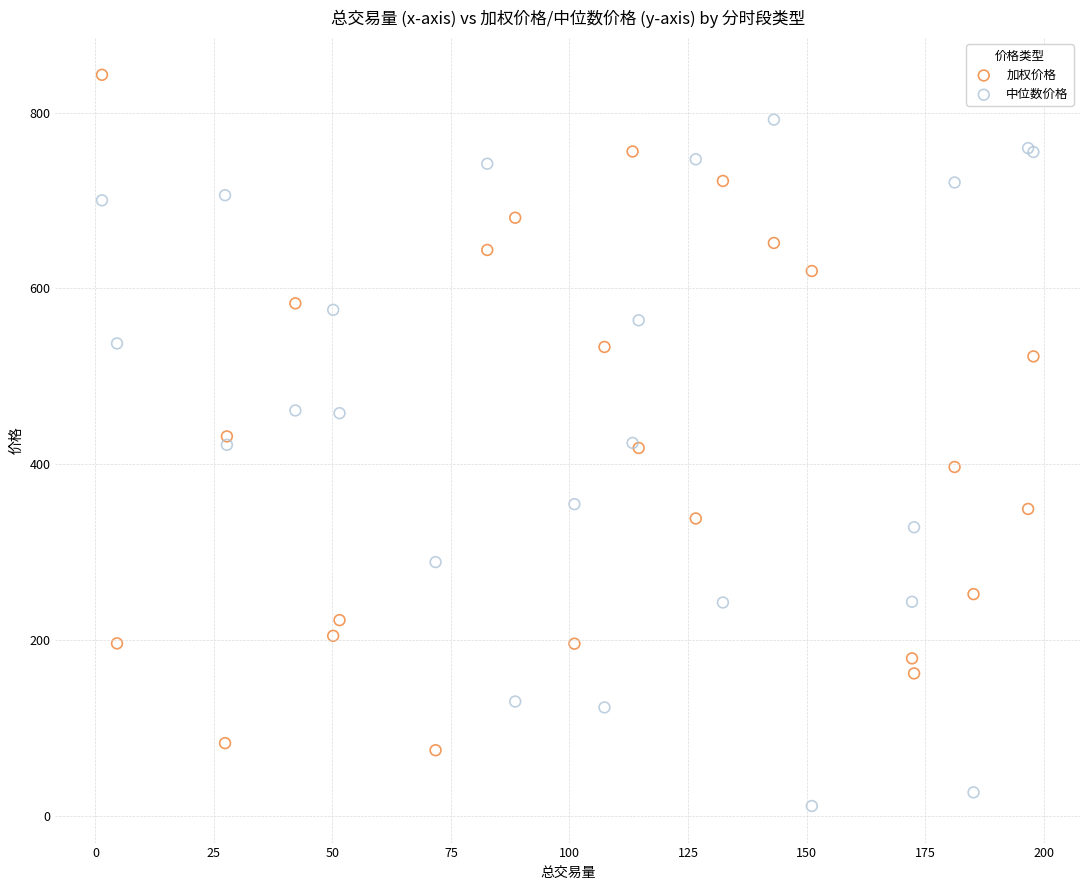

Which series contains the lowest Y value?

中位数价格